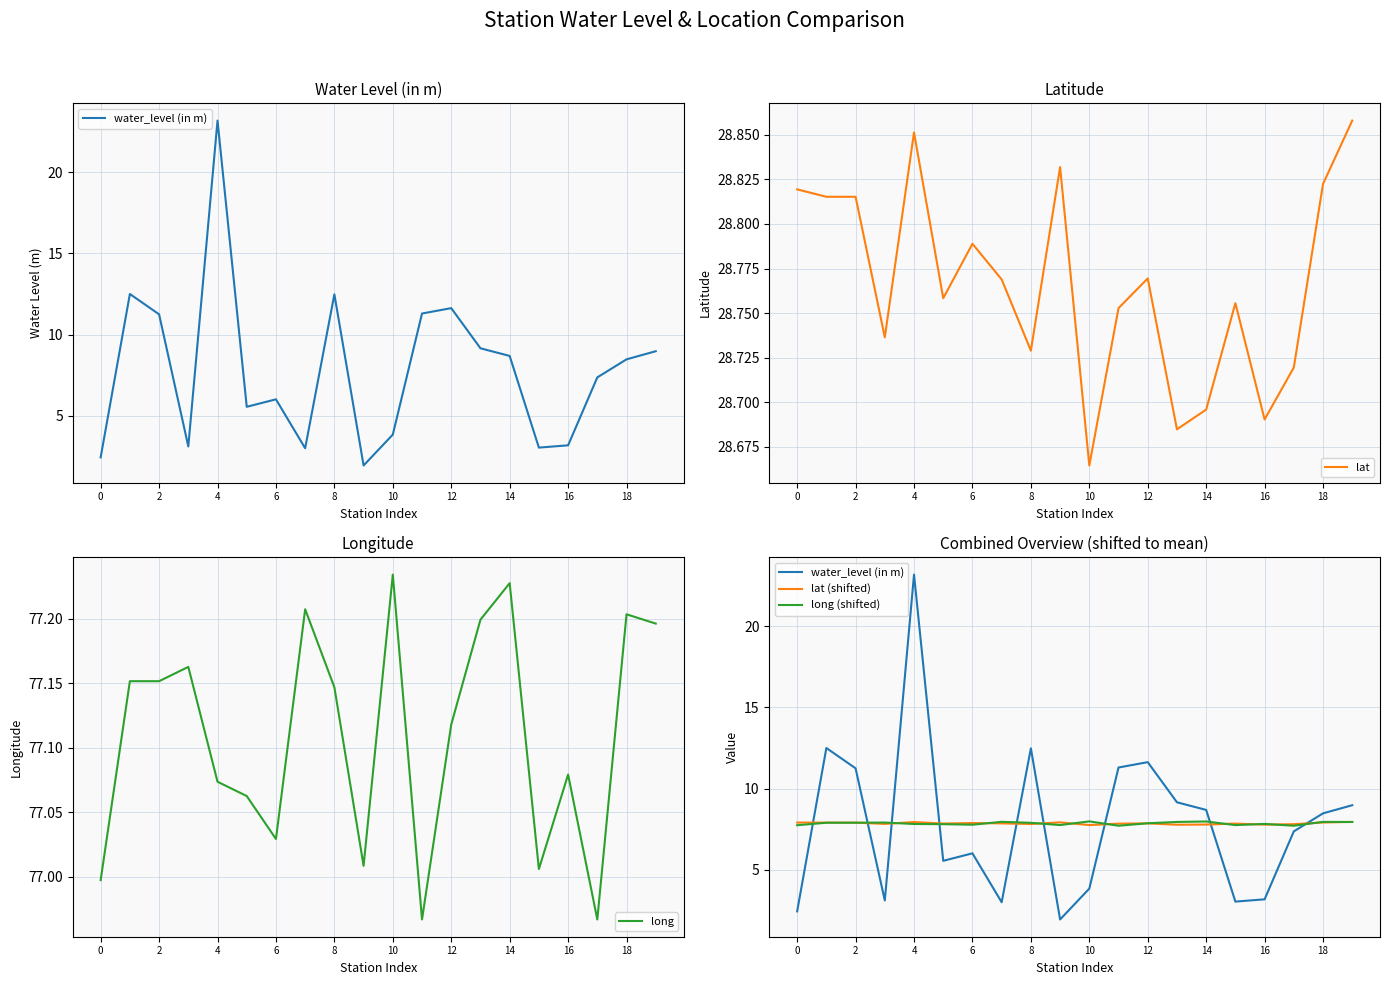

Which category has the lowest value in the lat series?

10